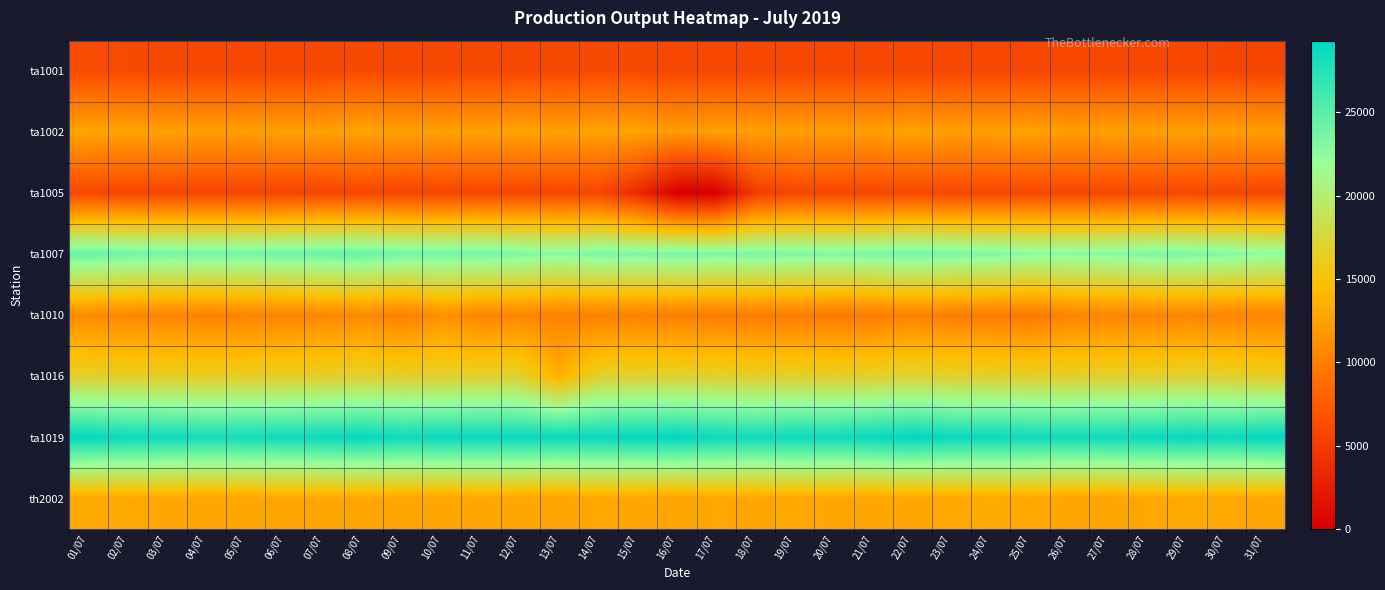

Which has a higher value, 29/07 or 08/07?

08/07